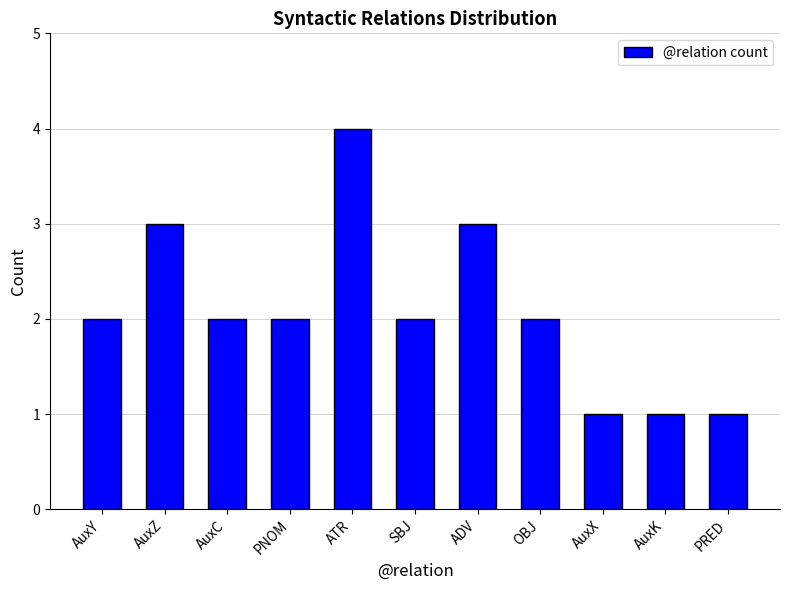

Is it true that the value at PNOM is 2?

True